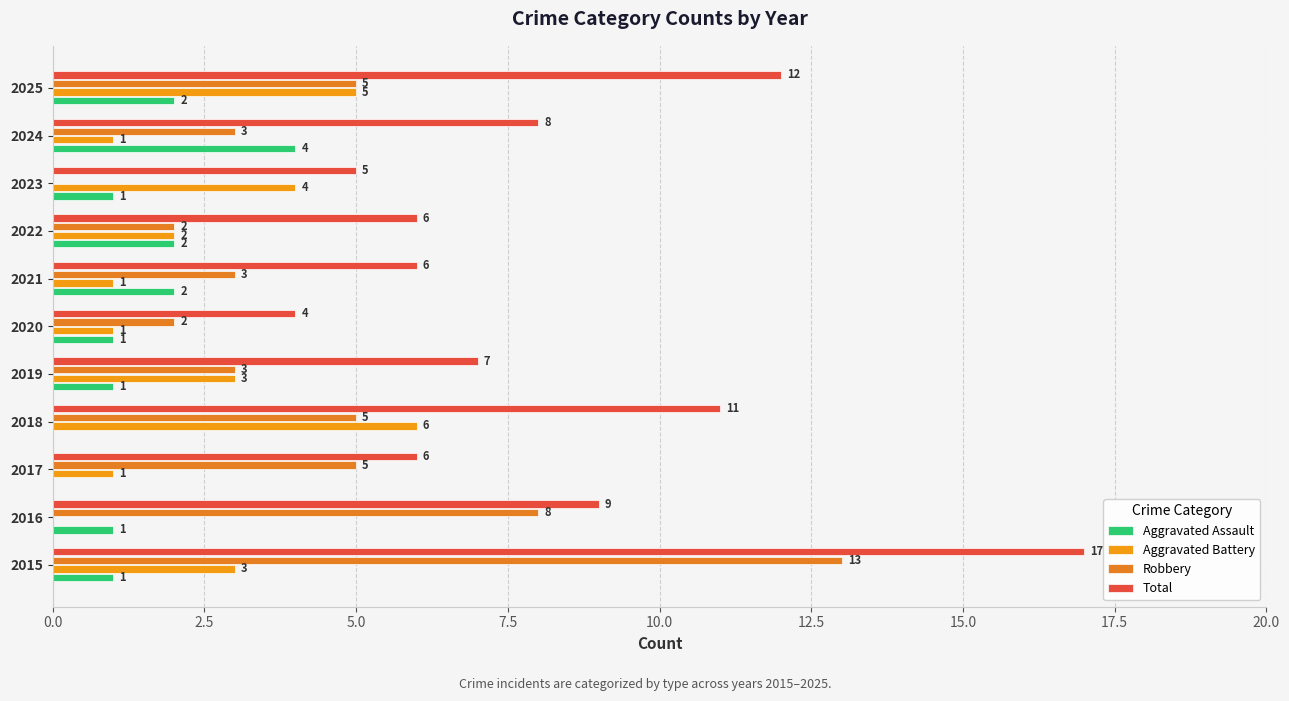

Reading left to right, what are all the values shown in this chart?

Aggravated Assault: 1	1	0	0	1	1	2	2	1	4	2
Aggravated Battery: 3	0	1	6	3	1	1	2	4	1	5
Robbery: 13	8	5	5	3	2	3	2	0	3	5
Total: 17	9	6	11	7	4	6	6	5	8	12